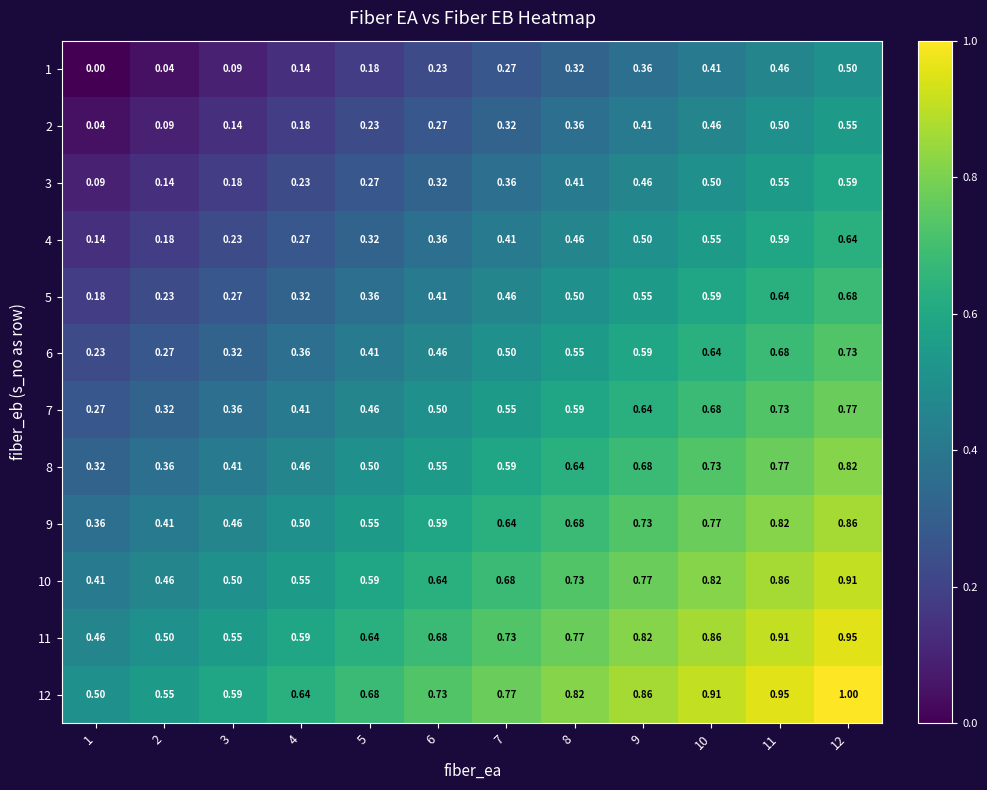

Is the value of 6 at 8 greater than the value of 3 at 6?

Yes